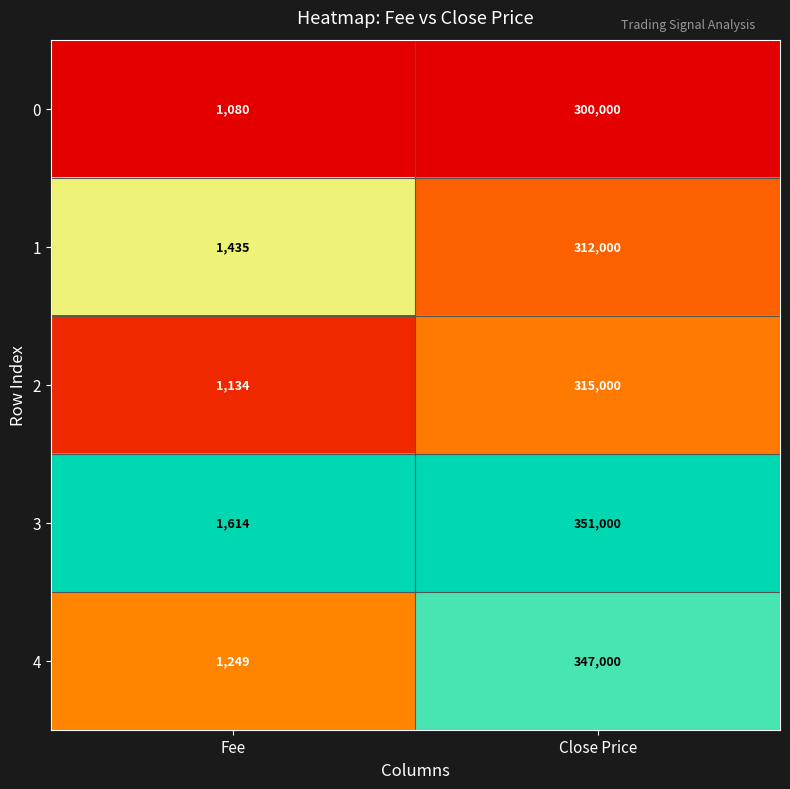

What is the spread (max minus min) of values at Close Price?

51000